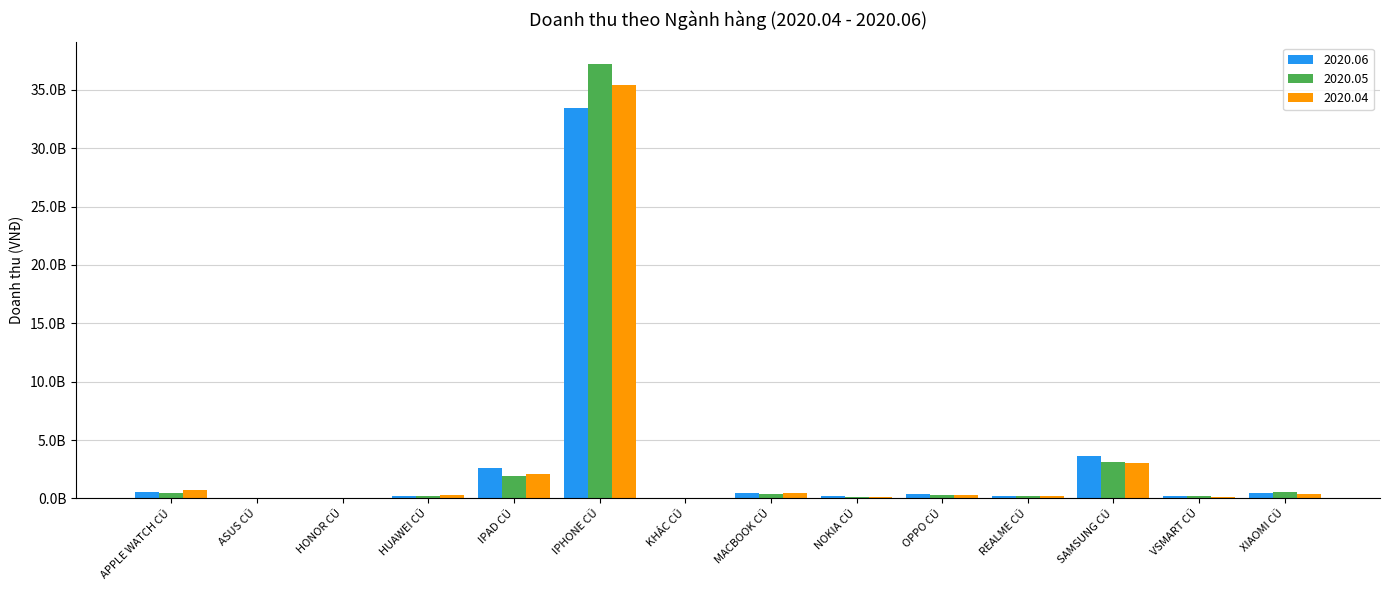

Does the chart contain stacked bars?

No